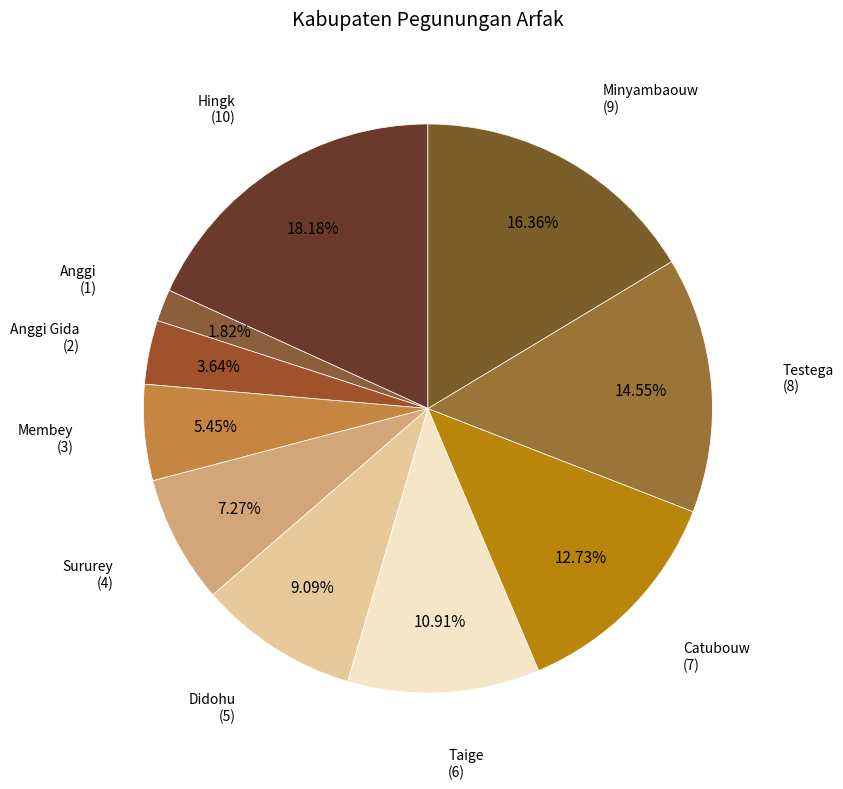

What percentage is the Taige slice, to the nearest percent?

11%